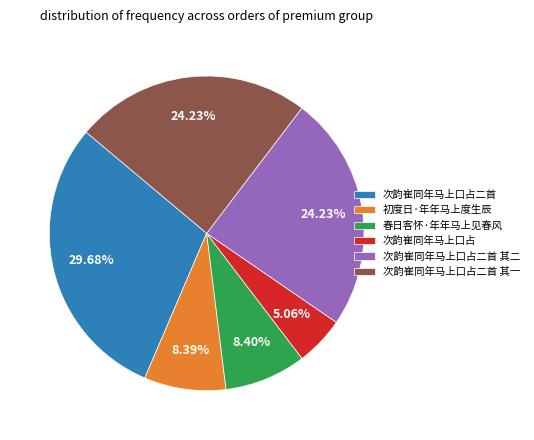

To the nearest percent, what portion does 初度日·年年马上度生辰 represent?

8%